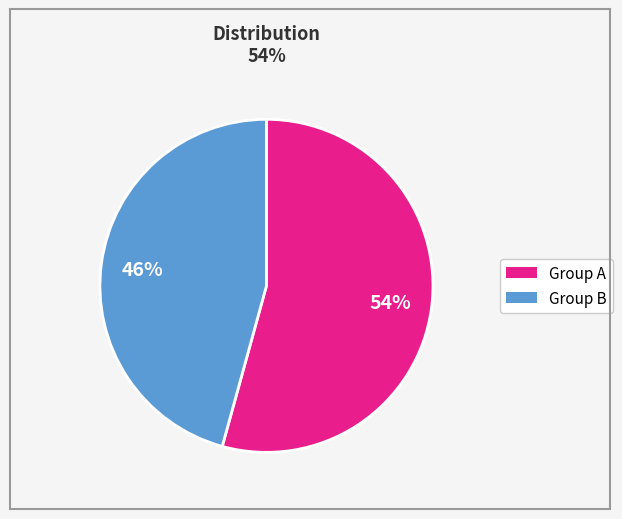

Does any single category account for the majority?

Yes